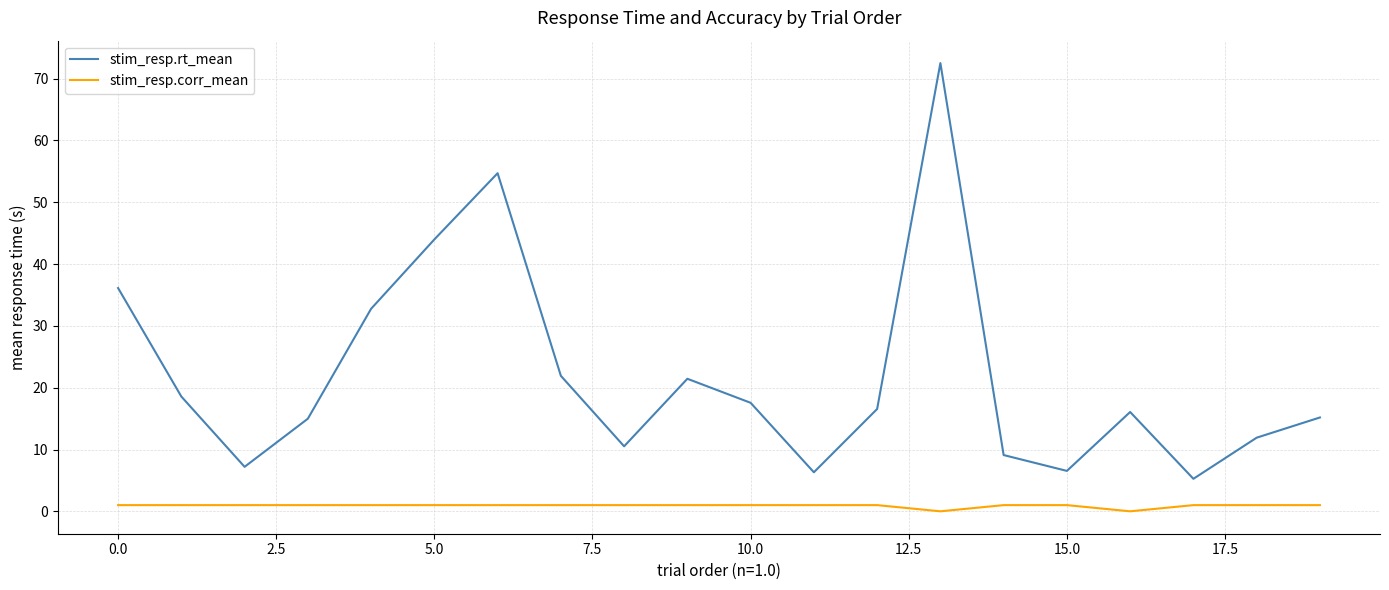

Which series has the largest total across all categories?

stim_resp.rt_mean